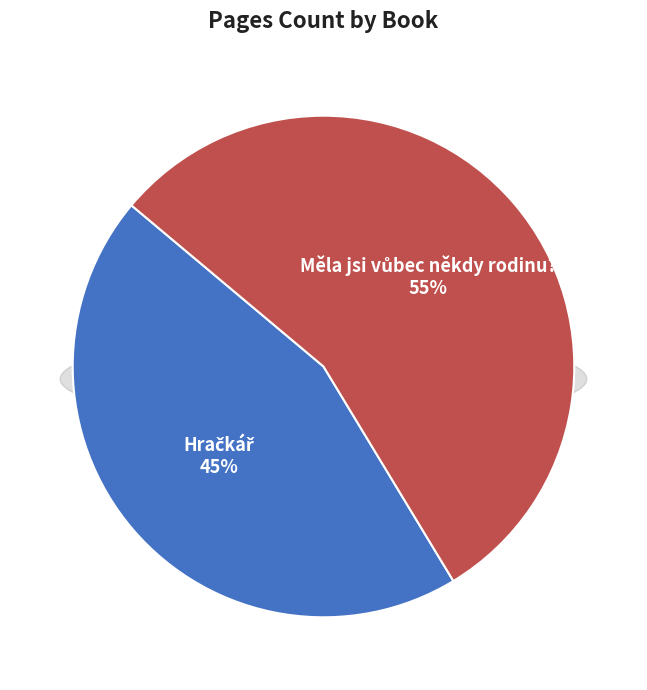

To the nearest percent, what is the average slice percentage?

50%